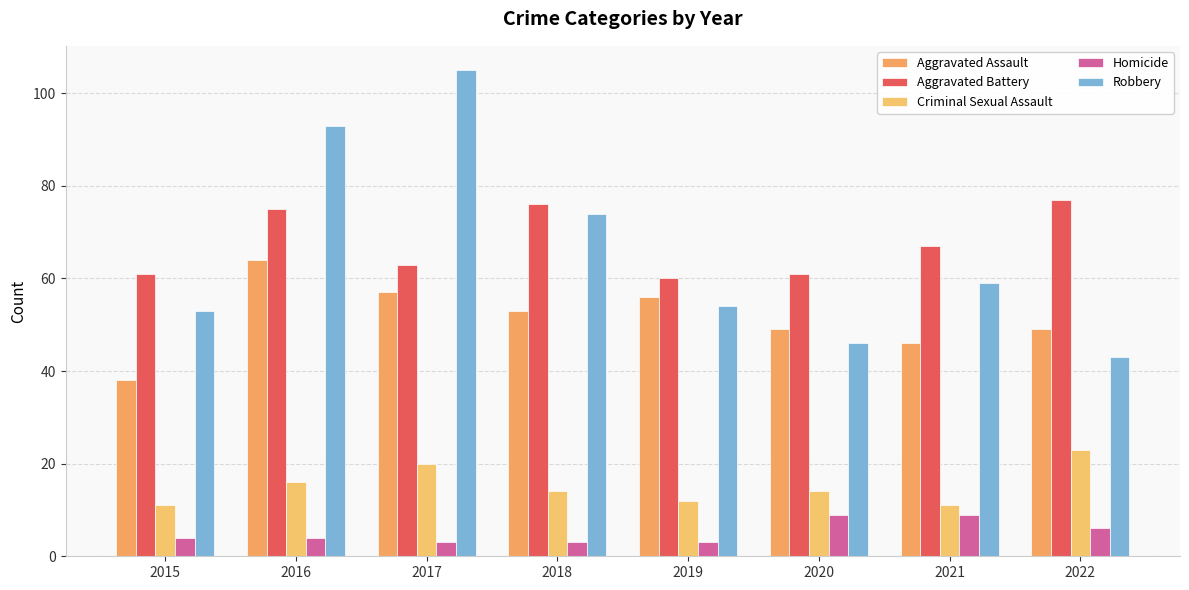

Reading right to left, extract all data points from this chart.

Aggravated Assault: 2022=49	2021=46	2020=49	2019=56	2018=53	2017=57	2016=64	2015=38
Aggravated Battery: 2022=77	2021=67	2020=61	2019=60	2018=76	2017=63	2016=75	2015=61
Criminal Sexual Assault: 2022=23	2021=11	2020=14	2019=12	2018=14	2017=20	2016=16	2015=11
Homicide: 2022=6	2021=9	2020=9	2019=3	2018=3	2017=3	2016=4	2015=4
Robbery: 2022=43	2021=59	2020=46	2019=54	2018=74	2017=105	2016=93	2015=53